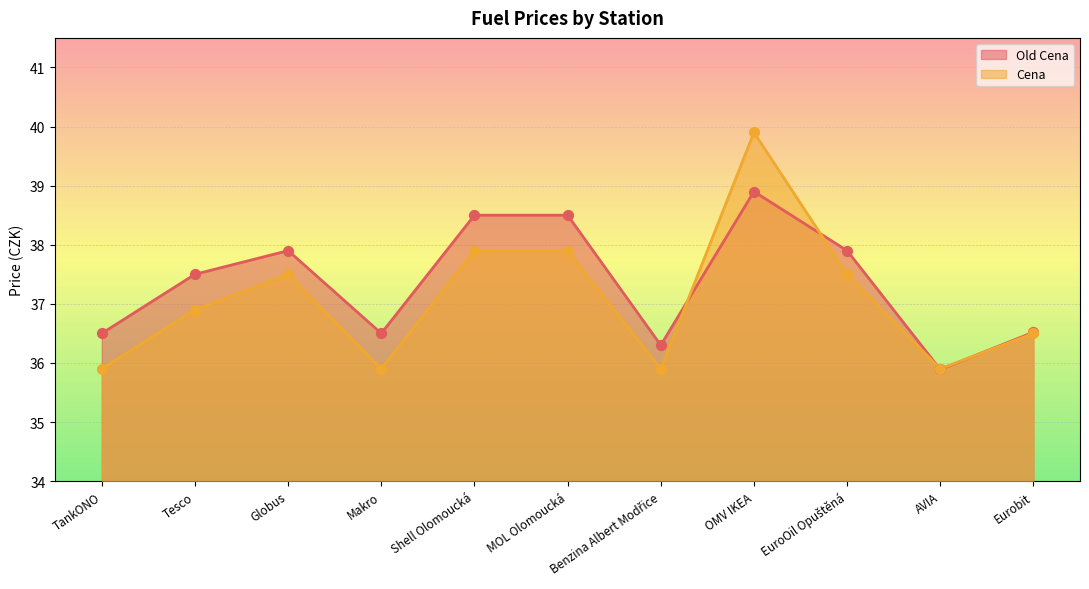

What is the total value across all series at TankONO?

72.4